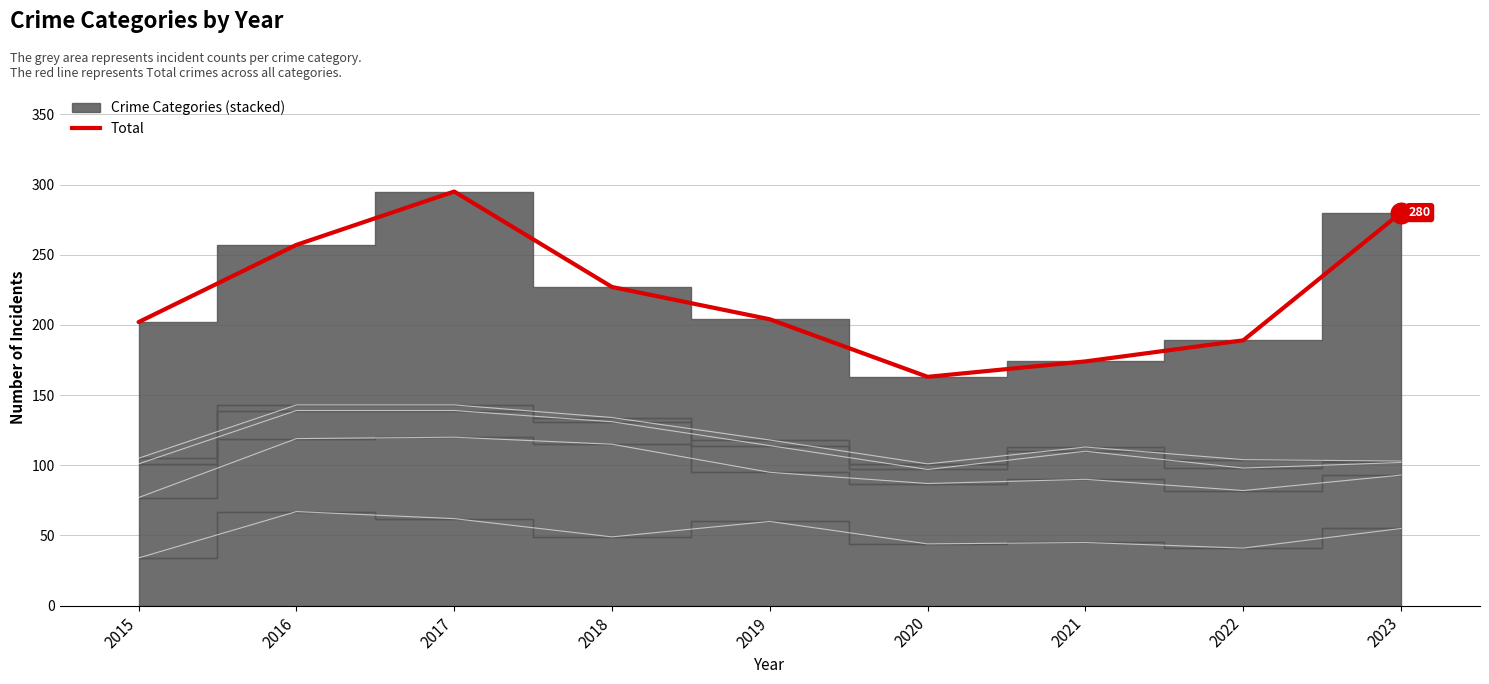

What is the ratio of the value at 2016 to the value at 2017?

0.9